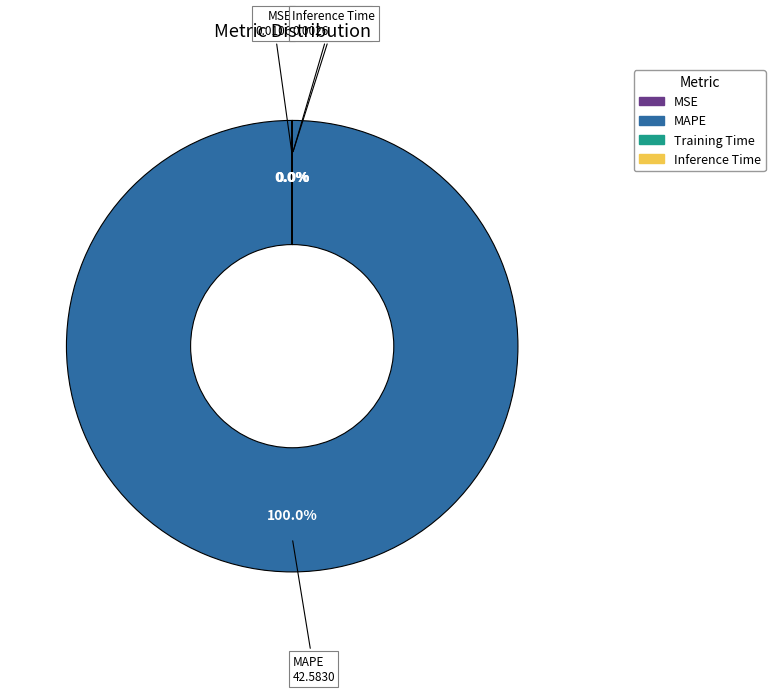

Does MAPE account for over 50% of the chart?

Yes